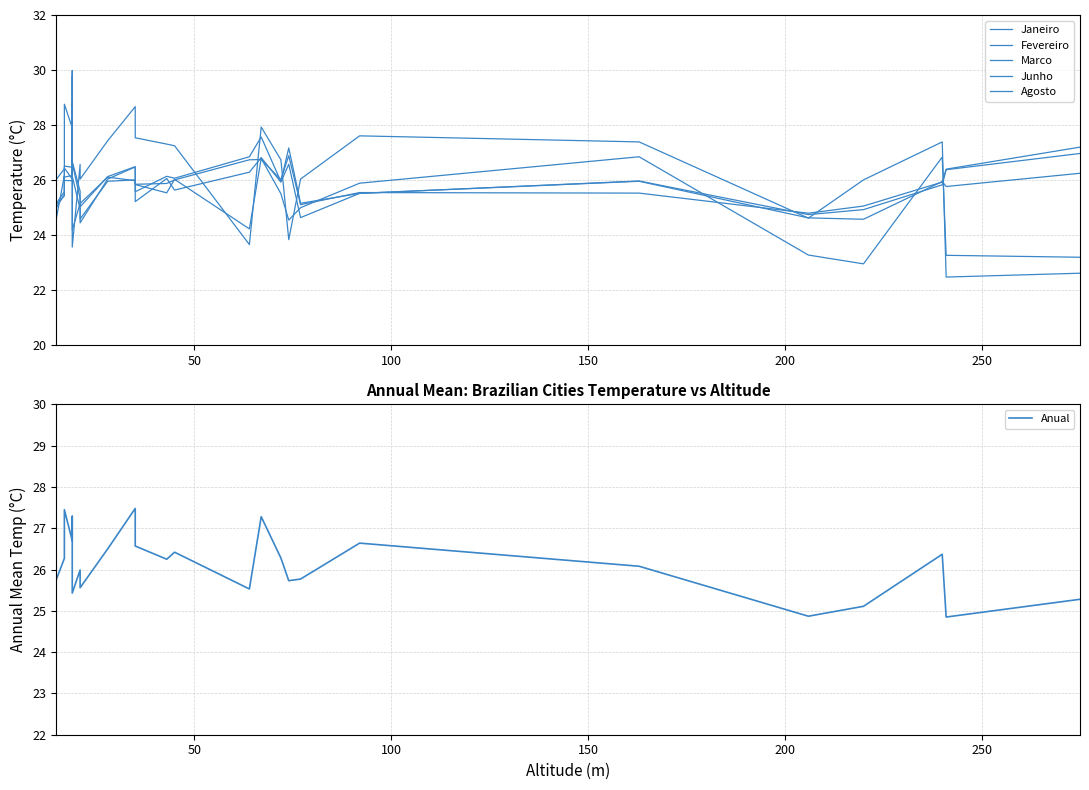

How many lines are shown in the chart?

6